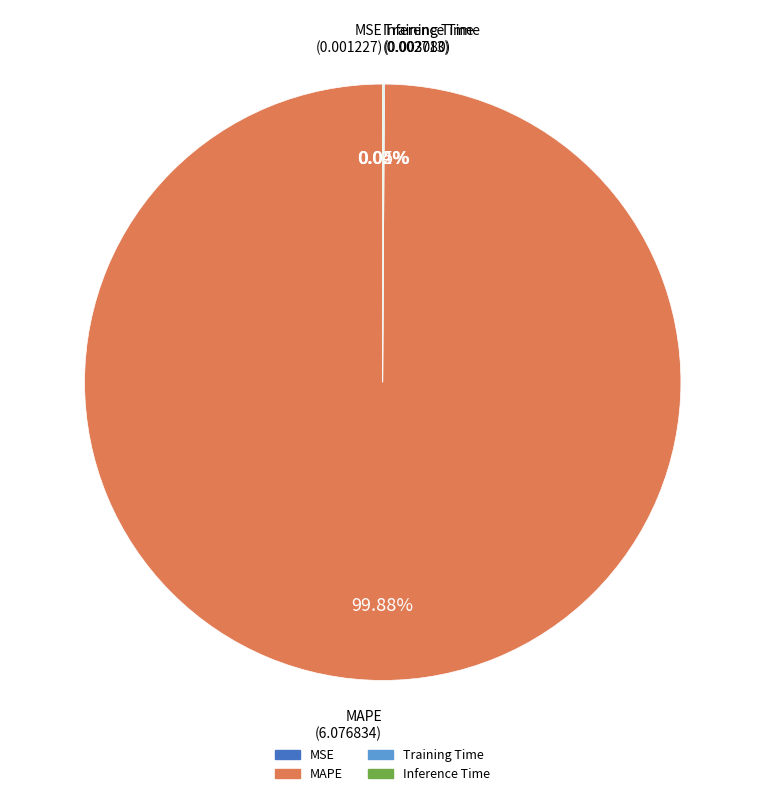

What is the majority slice?

MAPE